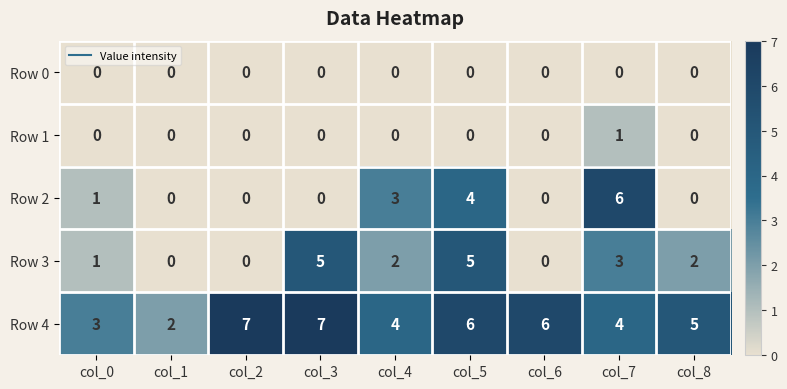

What value does the Row 4 series have at col_7?

4